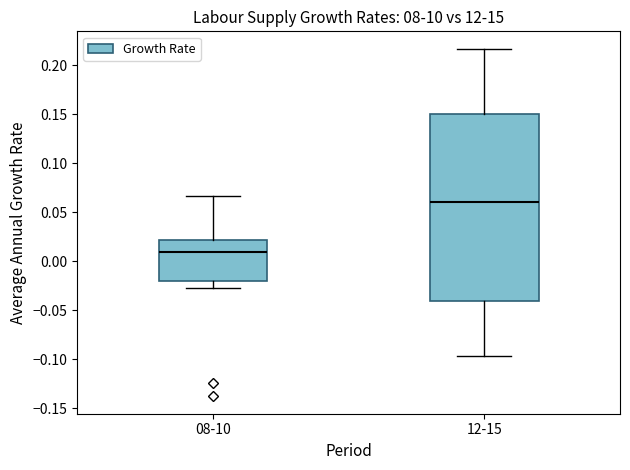

Which box has the highest median line?

12-15